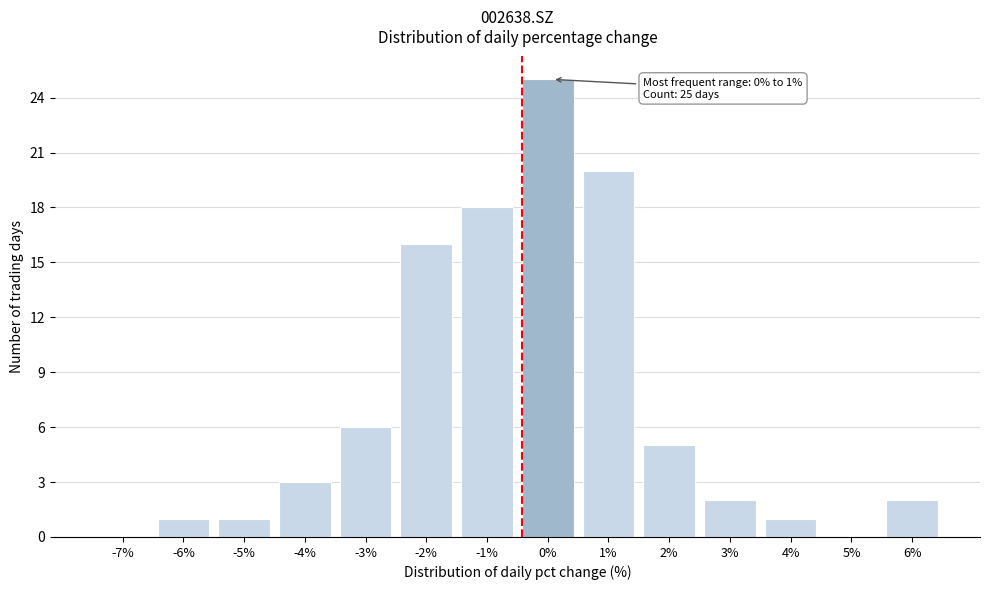

Reading left to right, transcribe all the data shown in this chart.

-7%=0	-6%=1	-5%=1	-4%=3	-3%=6	-2%=16	-1%=18	0%=25	1%=20	2%=5	3%=2	4%=1	5%=0	6%=2